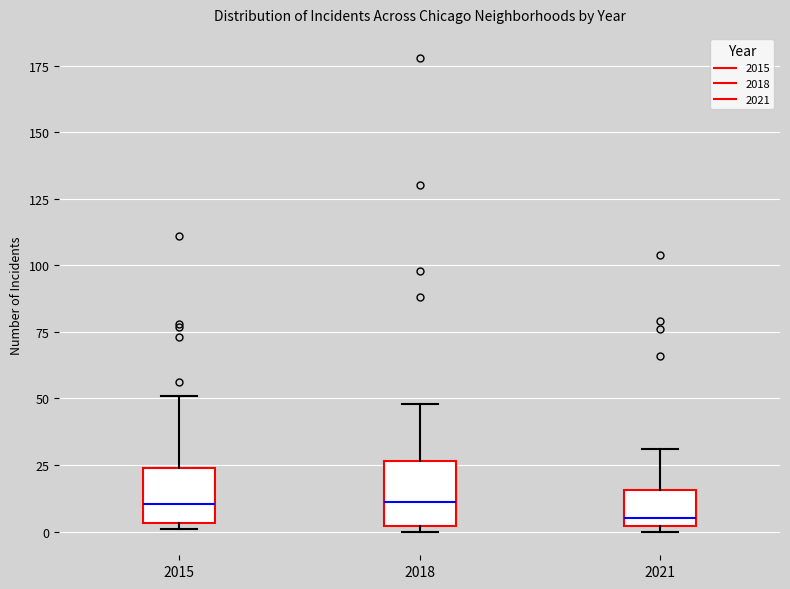

Which box's median line is the lowest?

2021